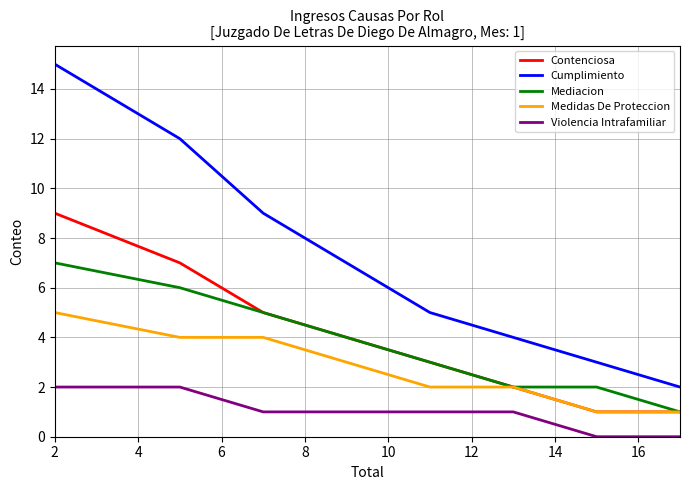

Which series has the largest range (max minus min)?

Cumplimiento